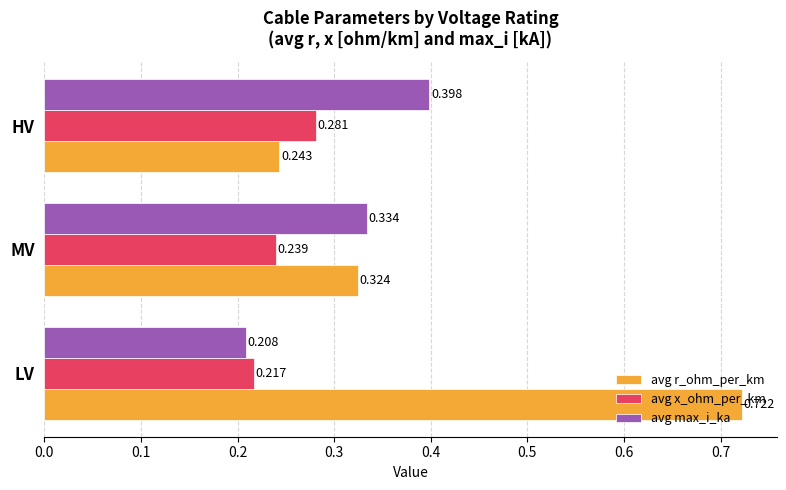

What is the maximum value for avg max_i_ka?

0.4